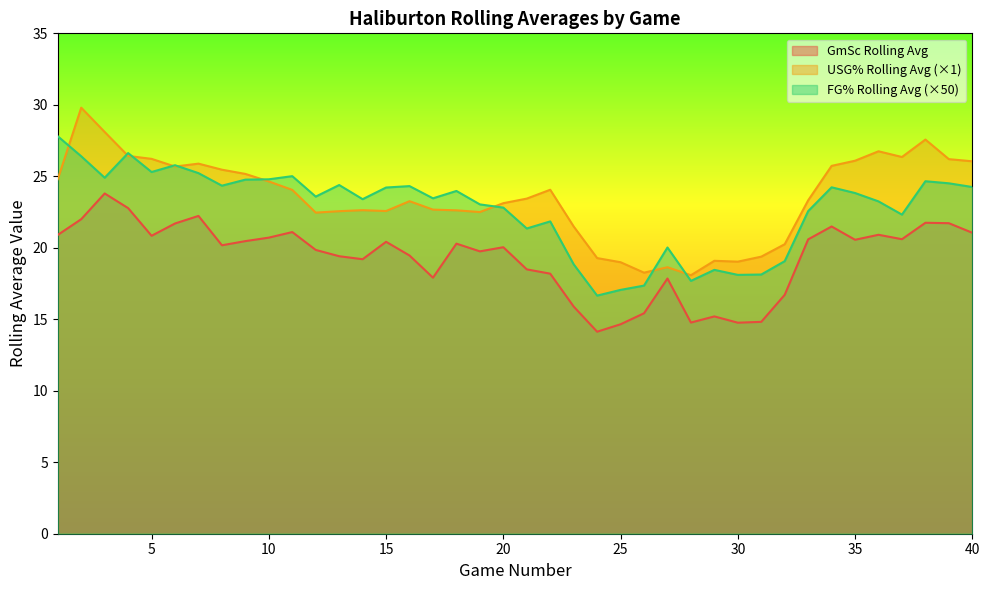

List the labels in order of USG%_rolling_avg value, largest first.

2, 3, 38, 36, 4, 37, 5, 39, 35, 40, 7, 34, 6, 8, 9, 1, 10, 22, 11, 21, 33, 16, 20, 17, 14, 18, 15, 13, 19, 12, 23, 32, 31, 24, 29, 30, 25, 27, 26, 28